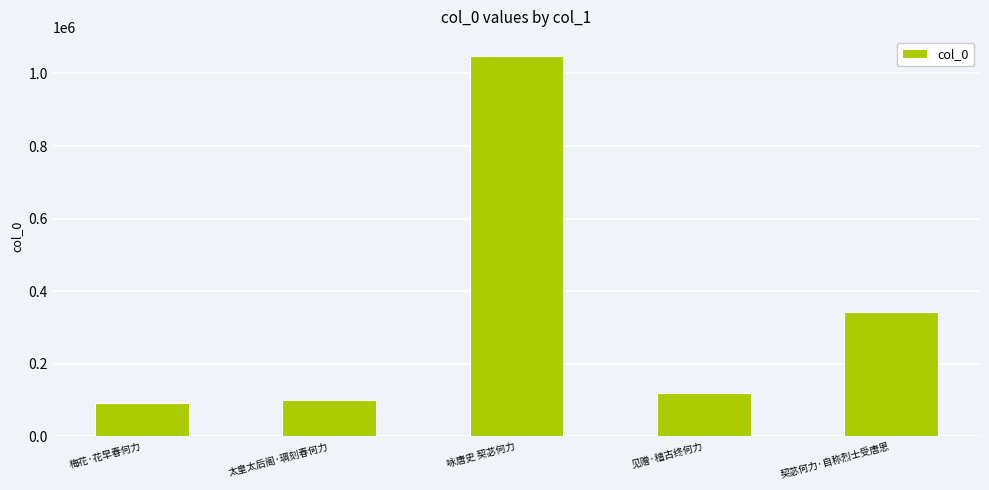

The chart shows a value of 343222 at 契苾何力·自称烈士受唐恩. True or false?

True